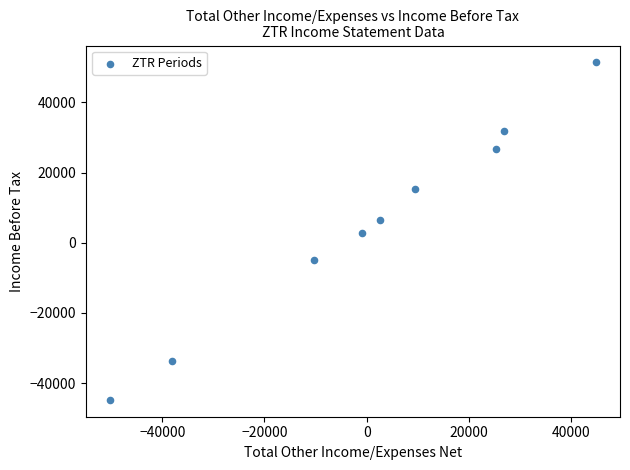

What is the range of X values (max minus min)?

95000